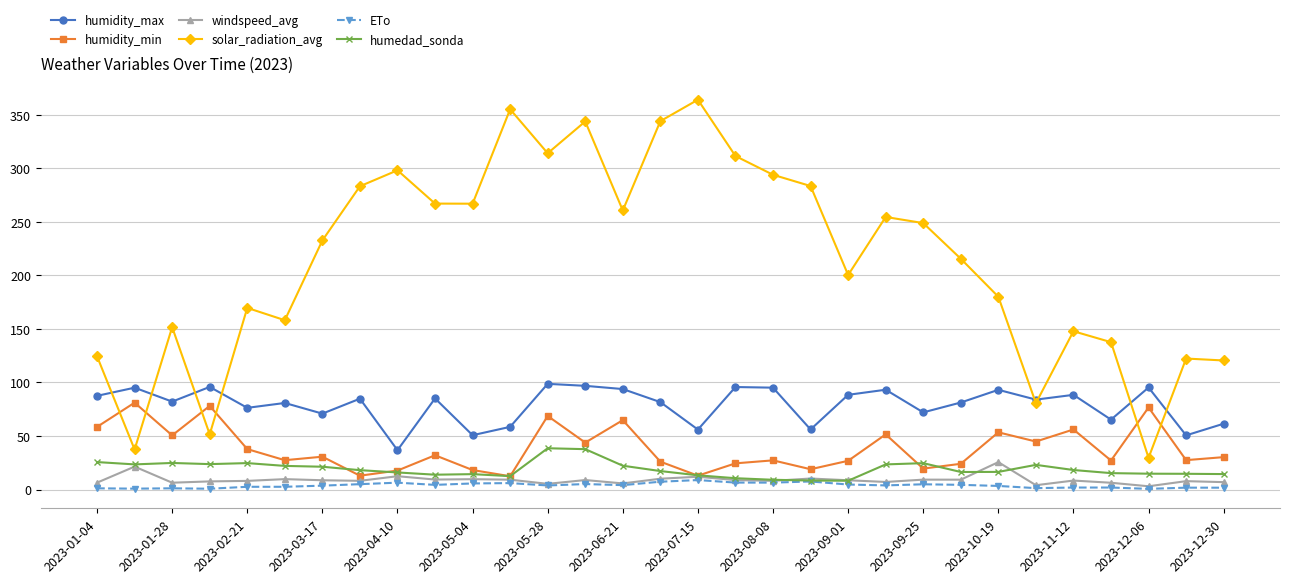

What are all the series names shown in the legend?

humidity_max, humidity_min, windspeed_avg, solar_radiation_avg, ETo, humedad_sonda